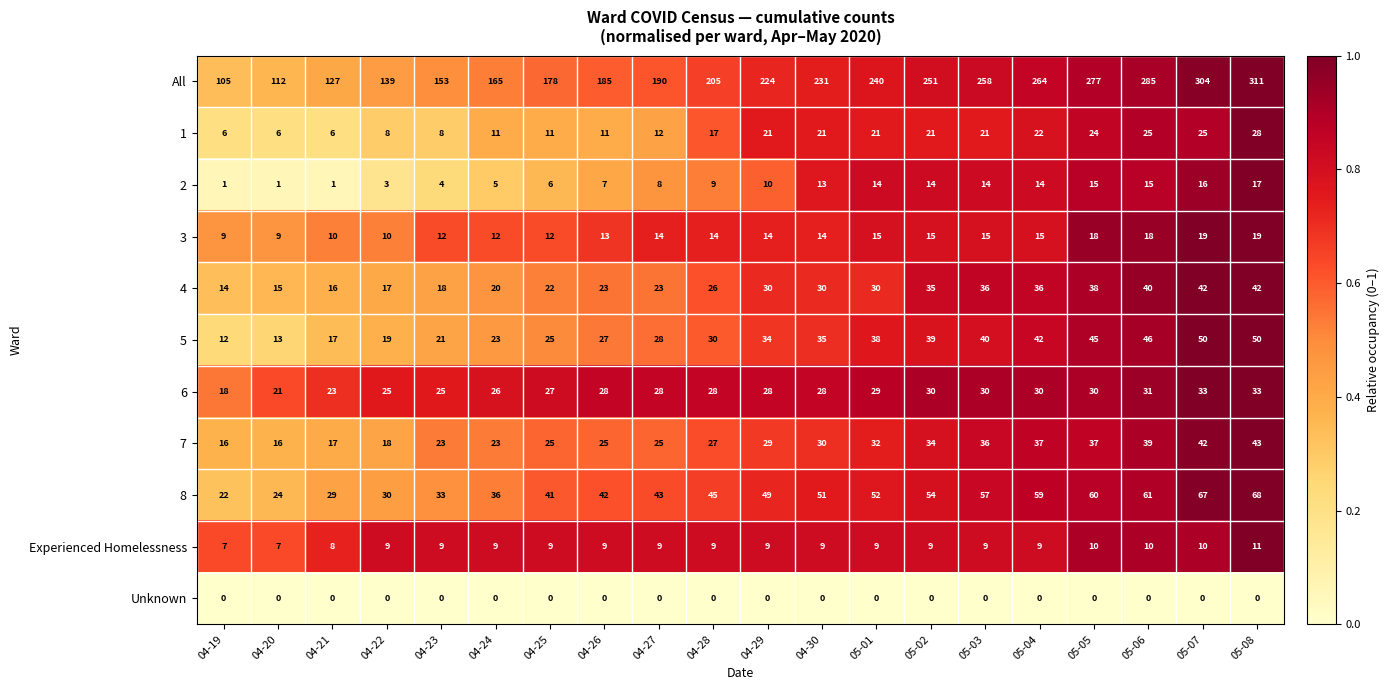

Between 05-03 and 05-08, which series saw the biggest shift?

All